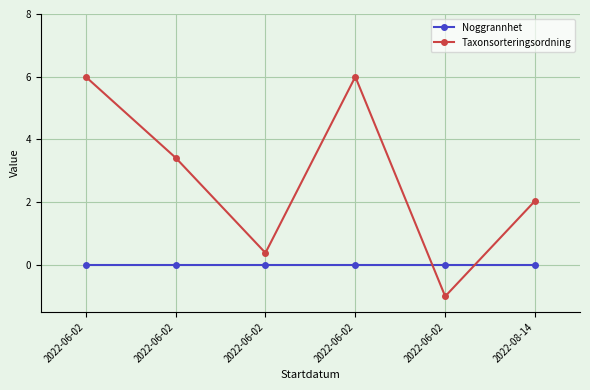

What are all the series names shown in the legend?

Noggrannhet, Taxonsorteringsordning